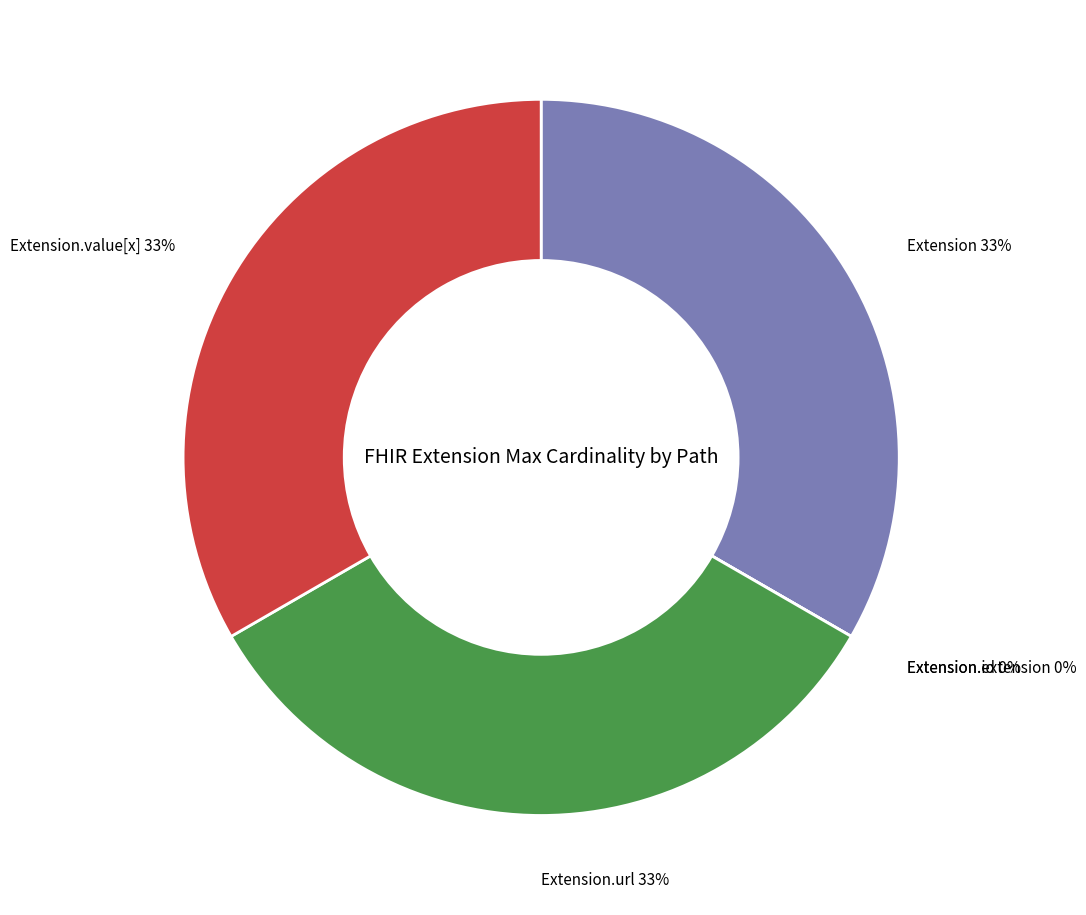

Is it true that Extension.url is 23% of the pie?

False